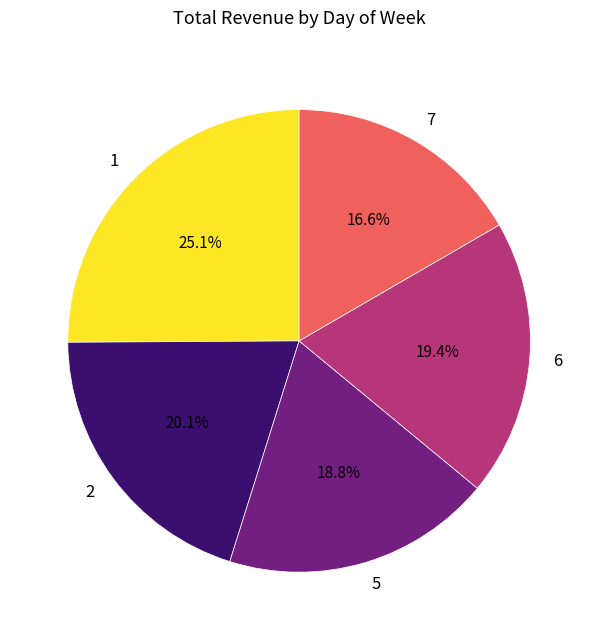

Which category has the biggest portion of the pie?

1